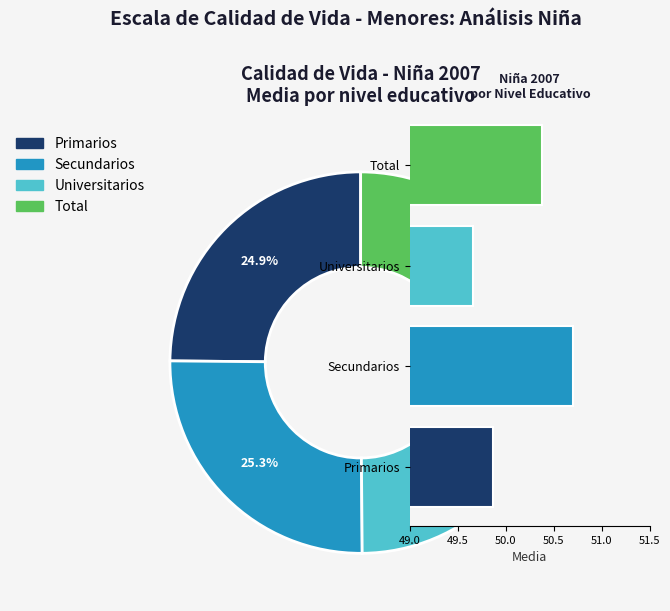

The Universitarios slice represents 25% of the pie. True or false?

True